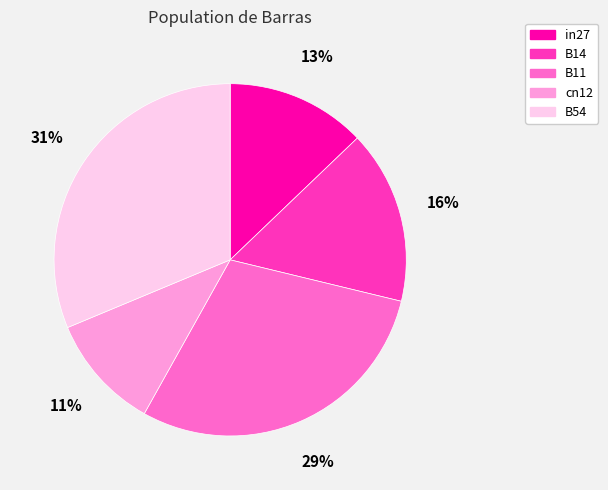

To the nearest percent, what is the difference between the B14 and B11 slice percentages?

13%